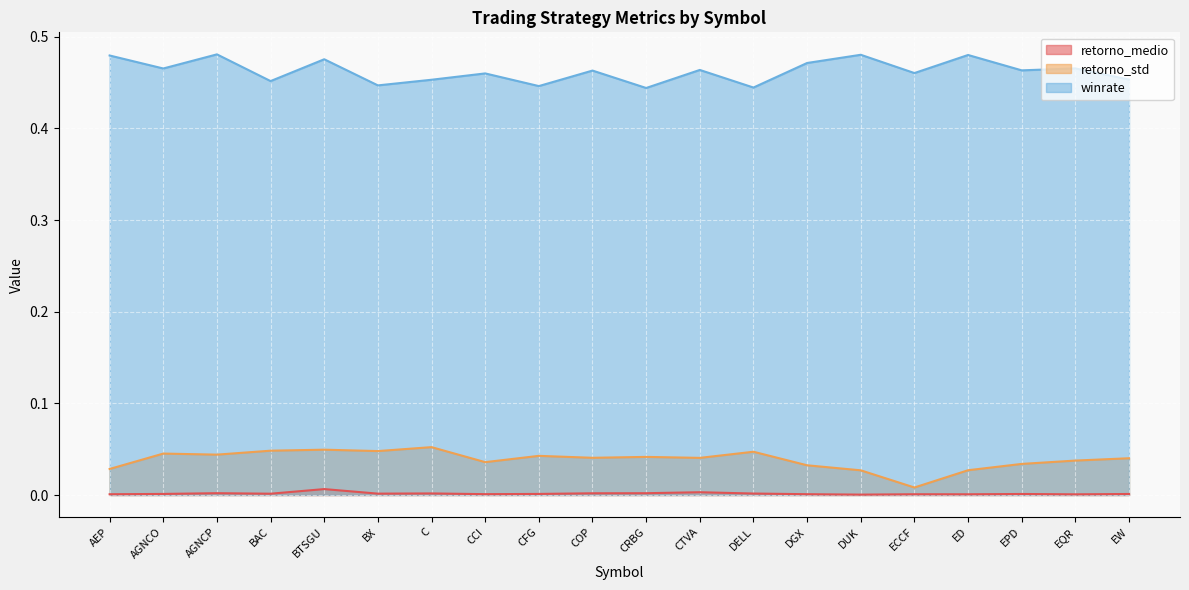

How many lines are shown in the chart?

3